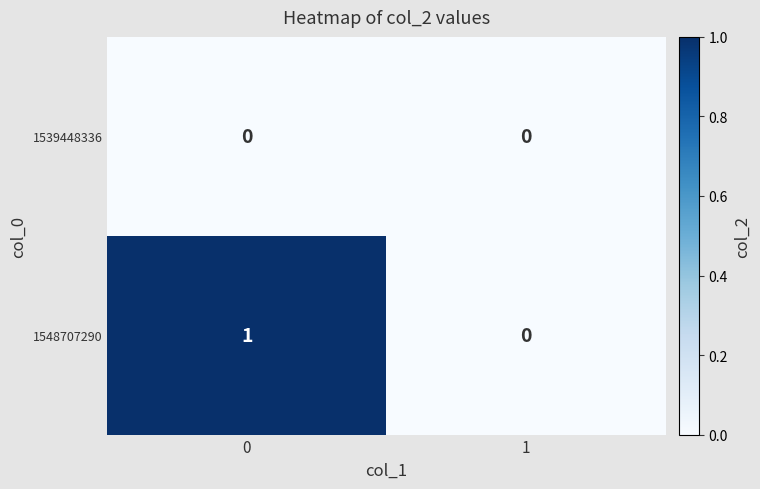

How many categories are shown in the chart?

2